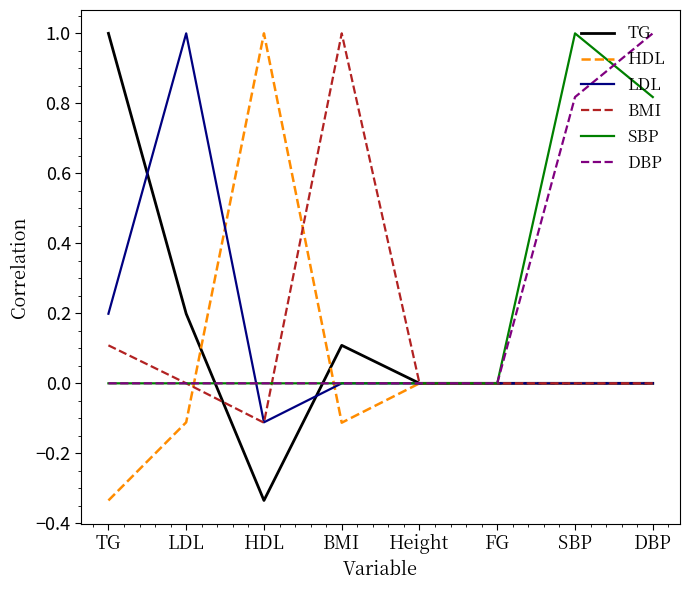

Which category has the lowest value in the BMI series?

HDL